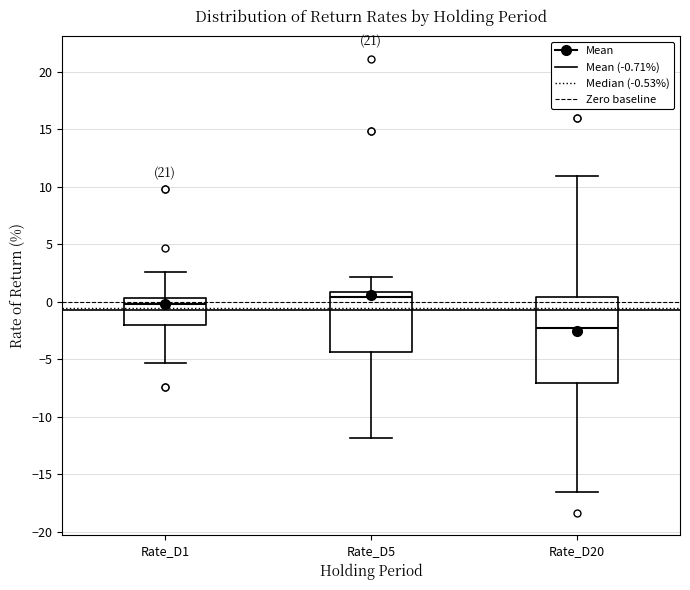

Reading left to right, transcribe this box plot: for each box, give where its median line is, the range the box spans, and where its two whiskers end, as read against the y-axis. The values are not printed on the chart, so give them approximately, as read against the axis.

Rate_D1: median 0.0, box -2.0 to 0.5, whiskers -5.5 to 2.5
Rate_D5: median 0.5, box -4.5 to 1.0, whiskers -12.0 to 2.0
Rate_D20: median -2.0, box -7.0 to 0.5, whiskers -16.5 to 11.0